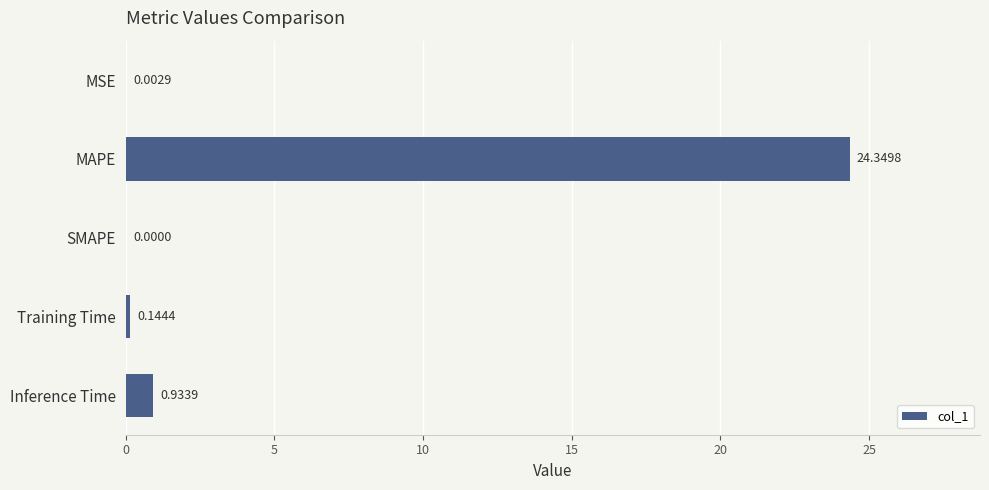

Where is the data nearest to the value 12?

Inference Time